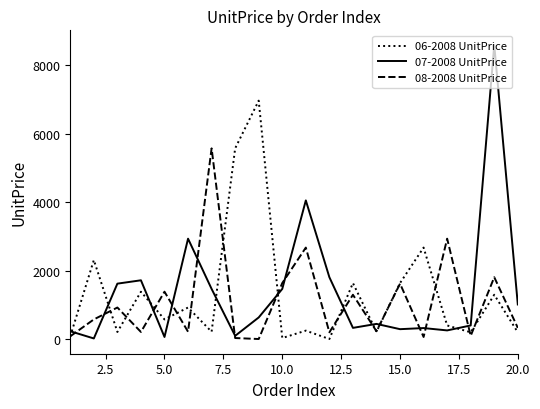

Which series has the widest spread of values?

07-2008 UnitPrice